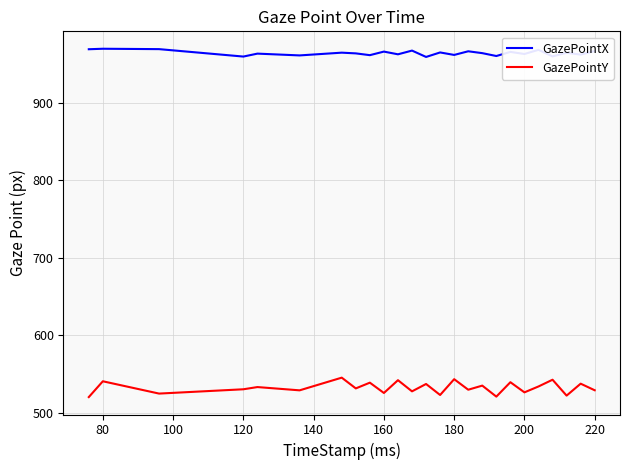

Which series has the widest spread of values?

GazePointY